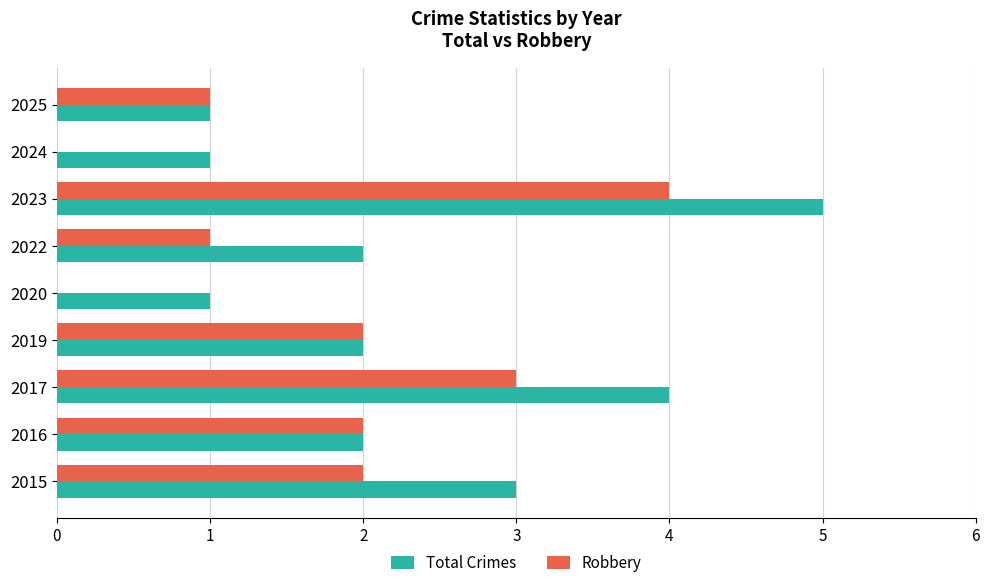

The value of Total Crimes at 2017 is 4. True or false?

True